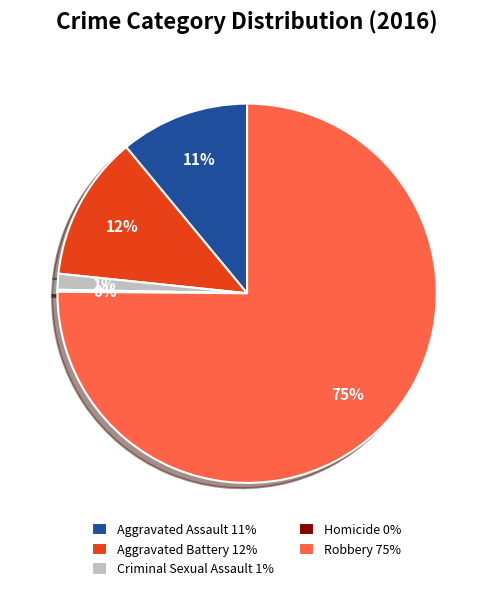

Is the sum of Aggravated Battery 12% and Robbery 75% greater than half?

Yes